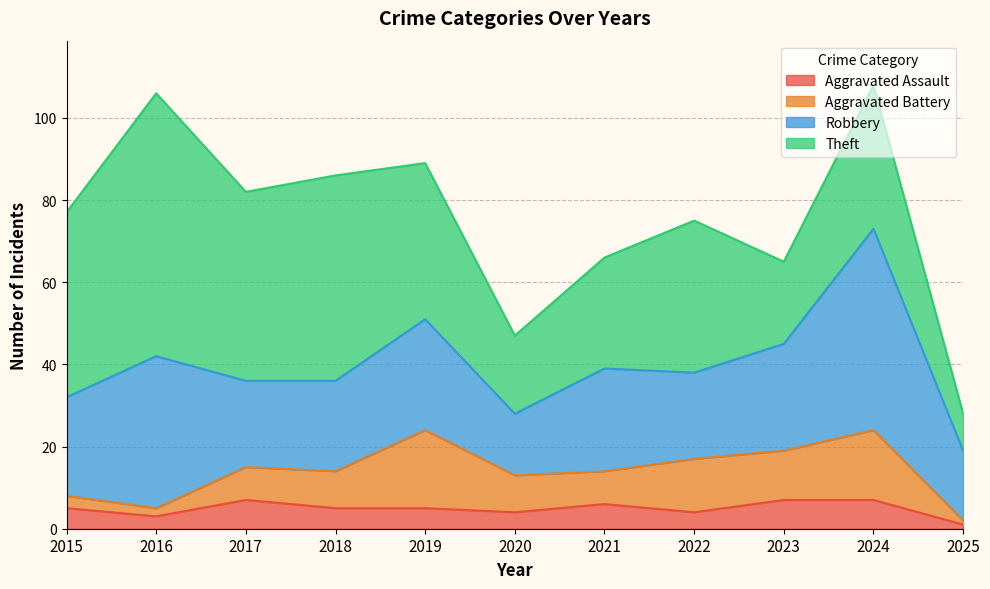

Reading right to left, what are all the values shown in this chart?

Aggravated Assault: 2025=1	2024=7	2023=7	2022=4	2021=6	2020=4	2019=5	2018=5	2017=7	2016=3	2015=5
Aggravated Battery: 2025=1	2024=17	2023=12	2022=13	2021=8	2020=9	2019=19	2018=9	2017=8	2016=2	2015=3
Robbery: 2025=17	2024=49	2023=26	2022=21	2021=25	2020=15	2019=27	2018=22	2017=21	2016=37	2015=24
Theft: 2025=9	2024=35	2023=20	2022=37	2021=27	2020=19	2019=38	2018=50	2017=46	2016=64	2015=45